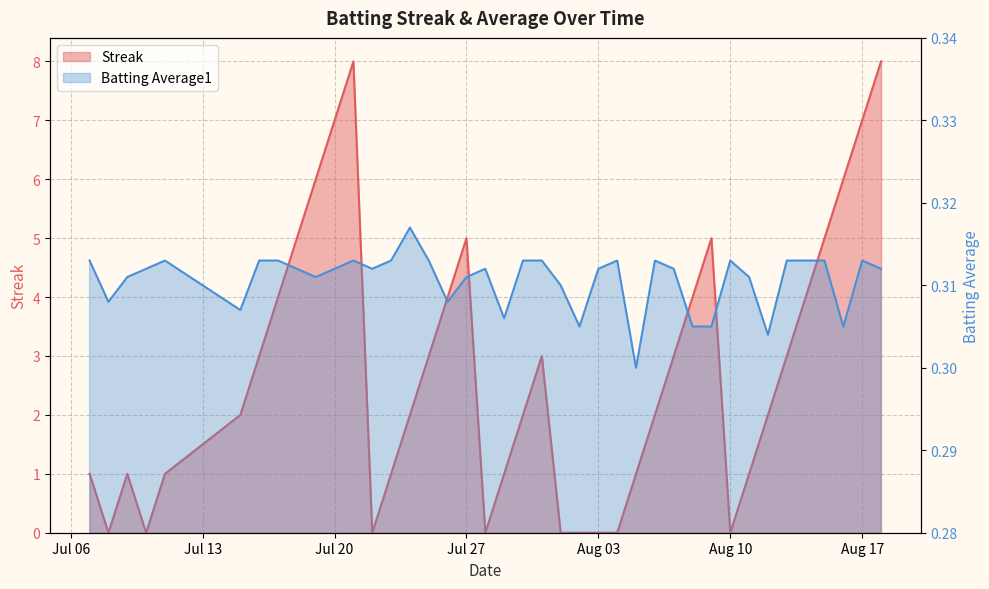

Rank the series by their maximum value, from lowest to highest.

Batting Average1, Streak